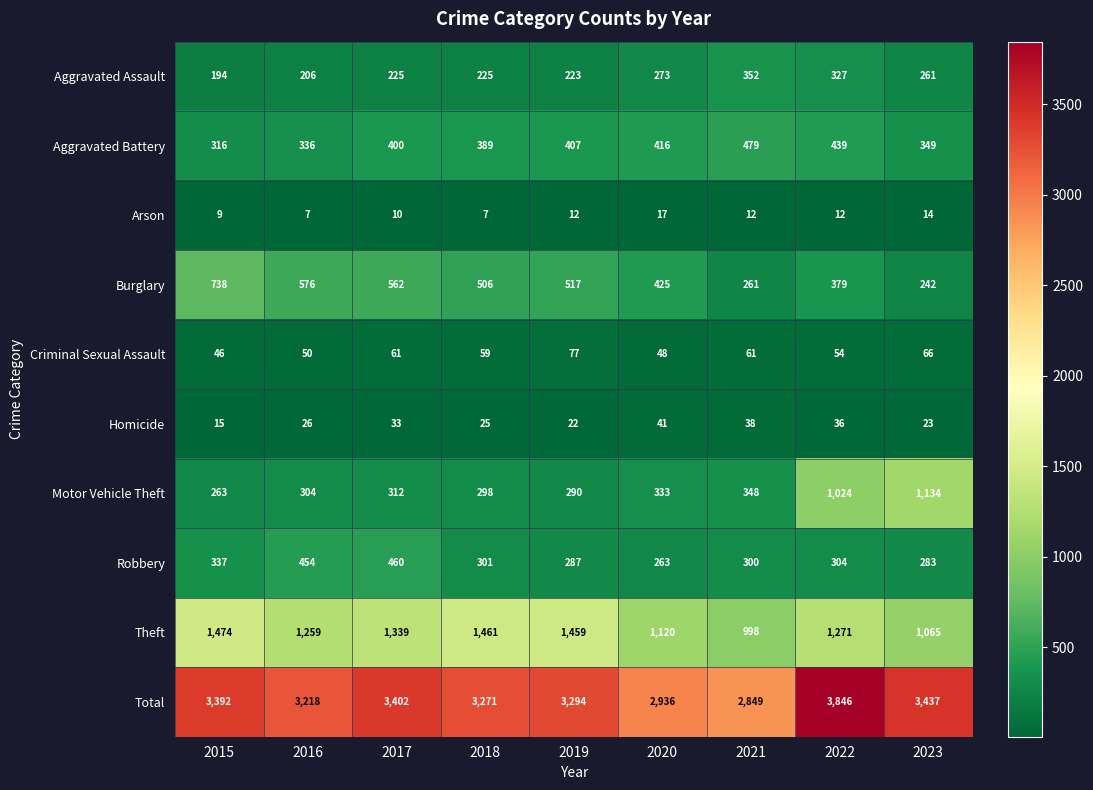

What is the spread (max minus min) of values at 2017?

3392